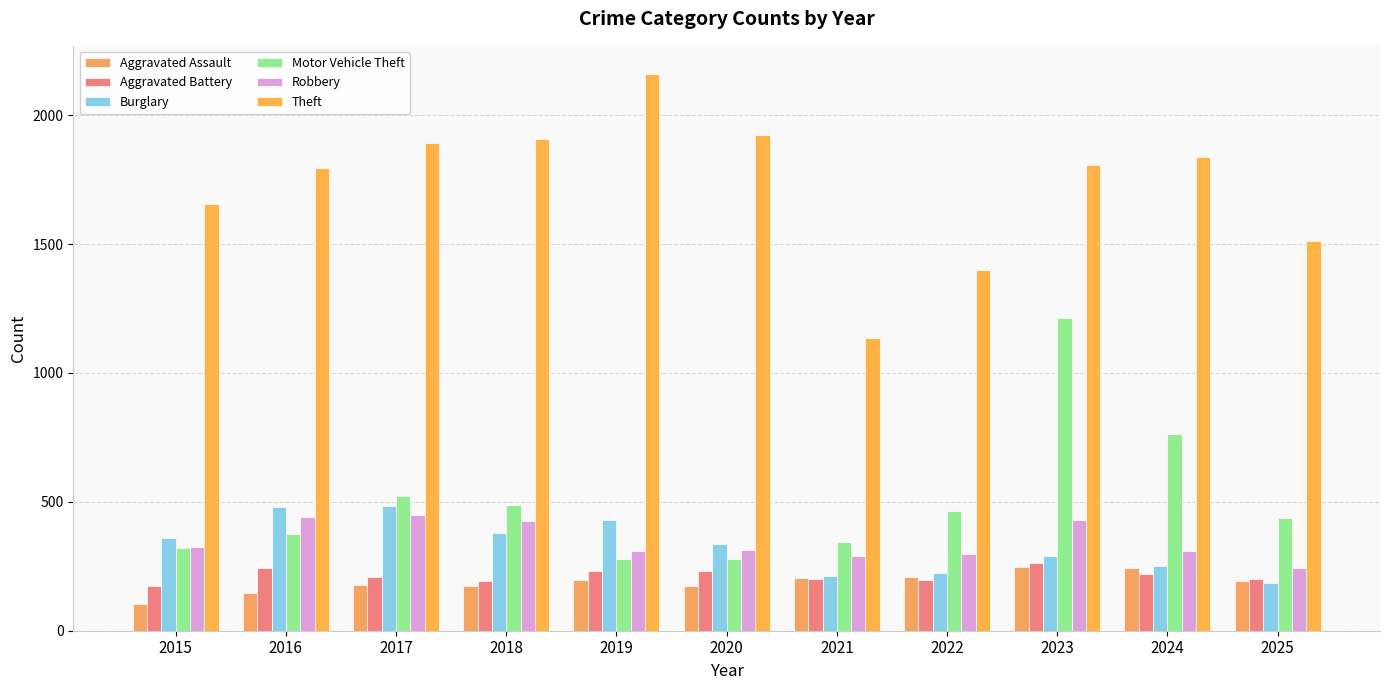

How many bars are there in total?

66